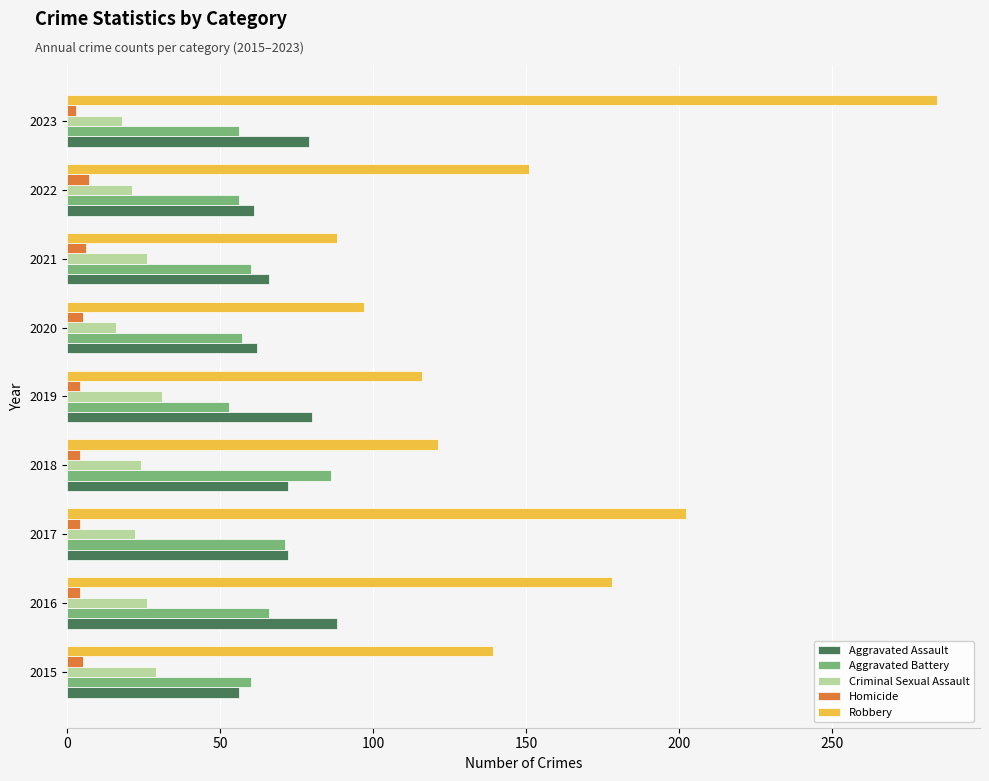

List the labels in order of Robbery value, largest first.

2023, 2017, 2016, 2022, 2015, 2018, 2019, 2020, 2021